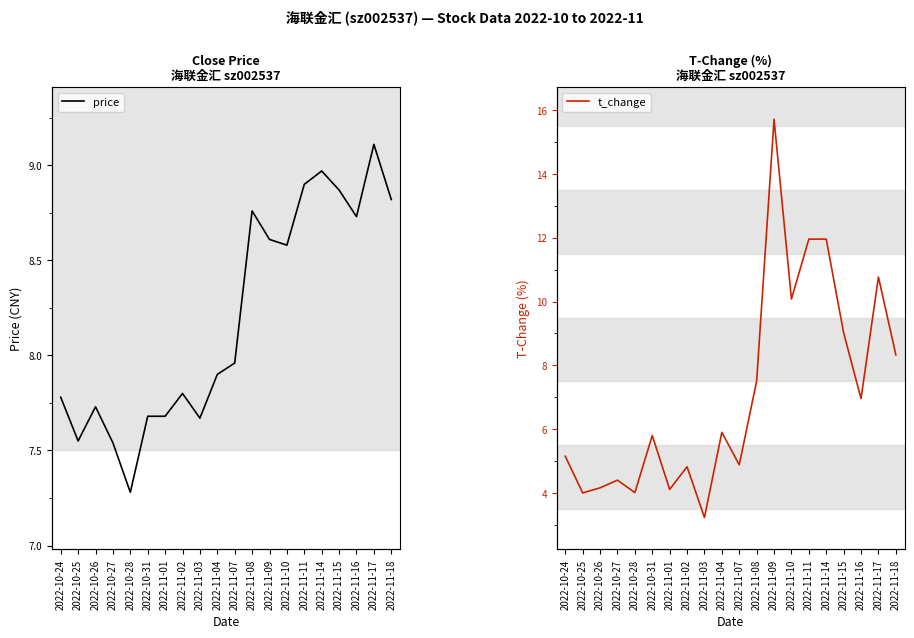

Where do t_change and price first cross each other?

2022-11-08 and 2022-11-09